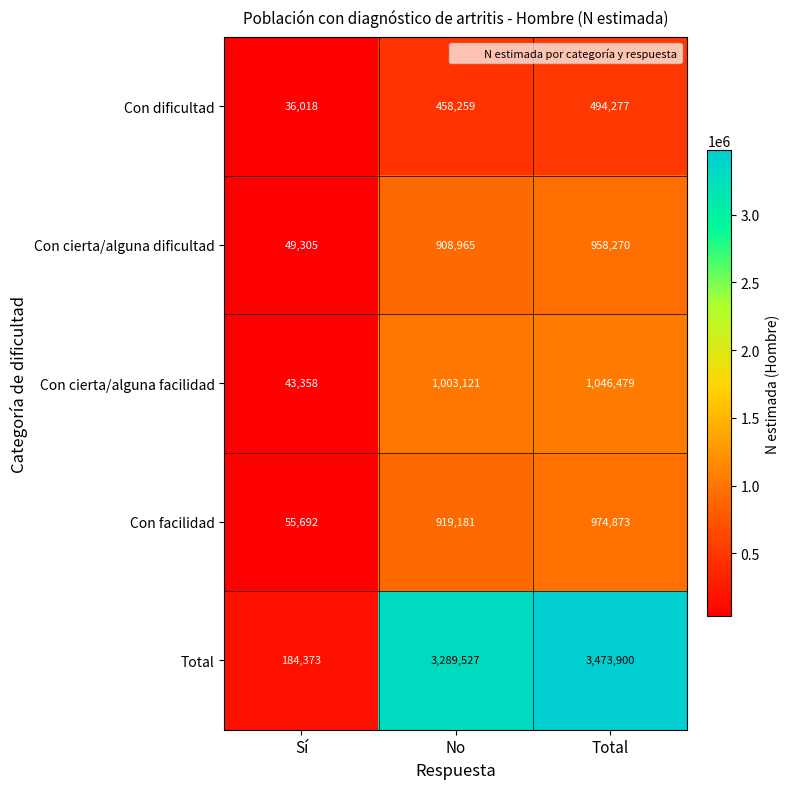

Is it true that Total equals 3473900 at Total?

True